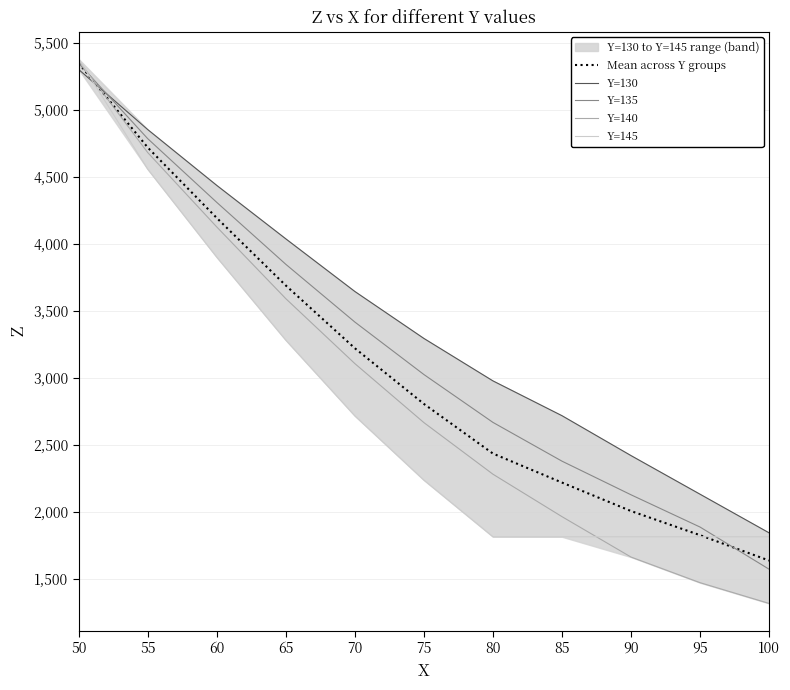

Between 55 and 95, which series saw the biggest shift?

Y=140